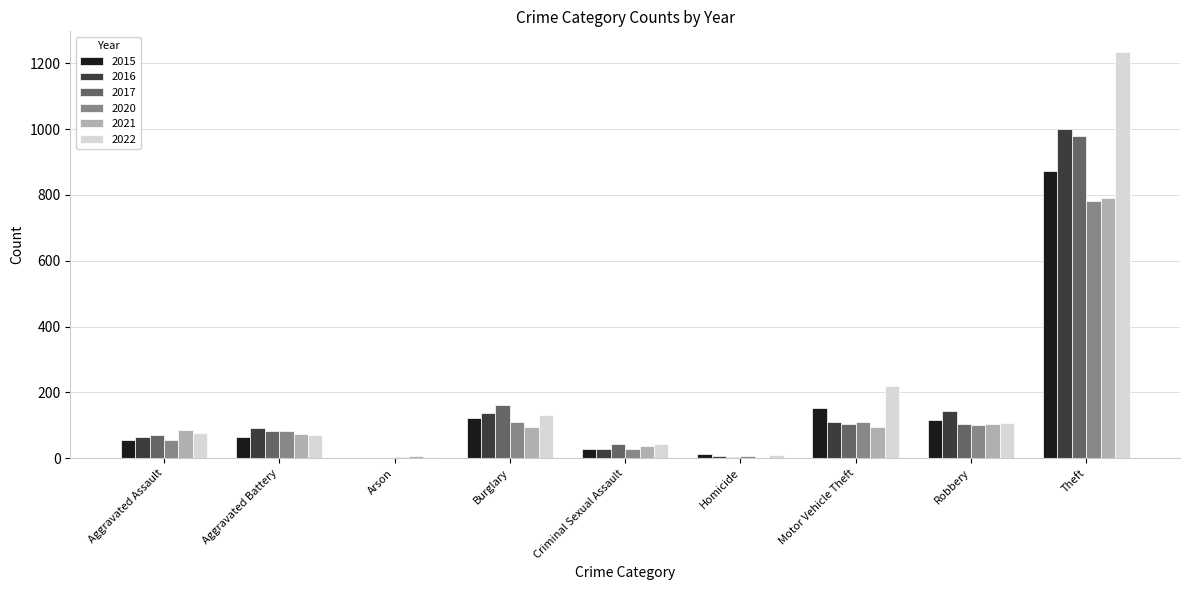

What is the difference between the 2021 values at Robbery and Criminal Sexual Assault?

69